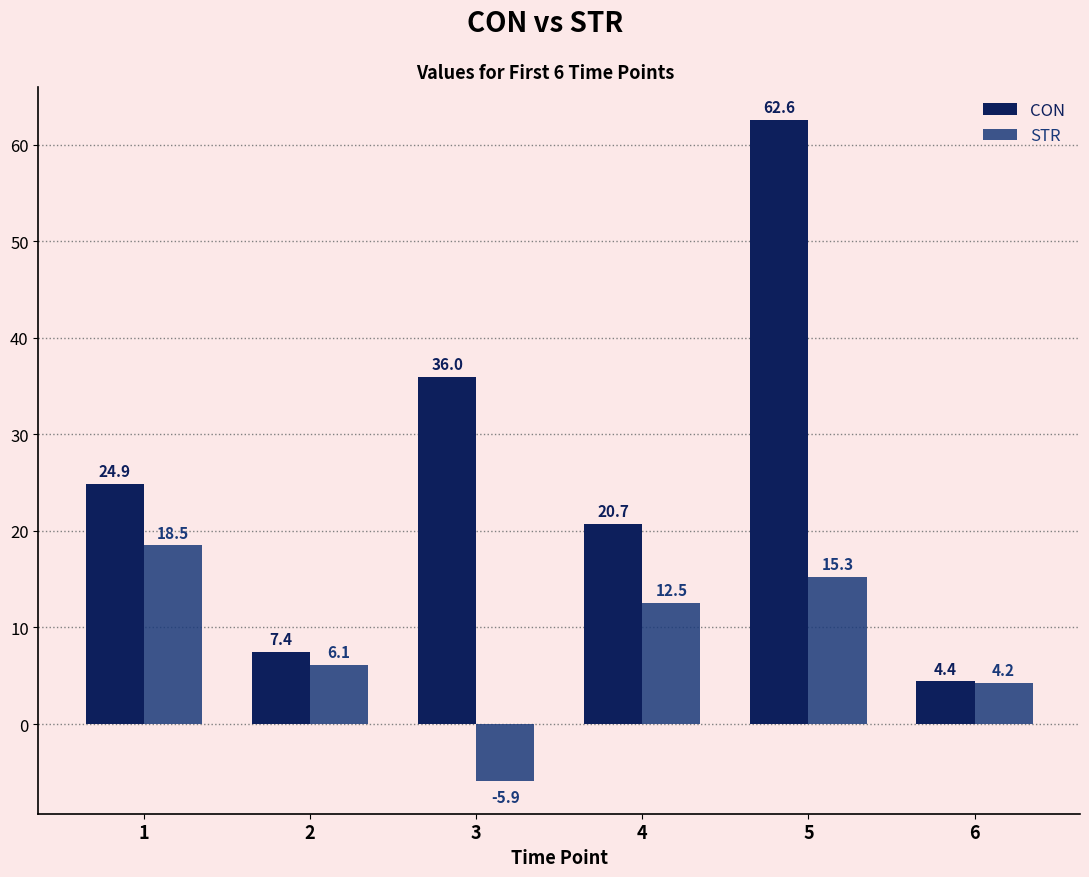

What is the spread (max minus min) of values at 6?

0.2